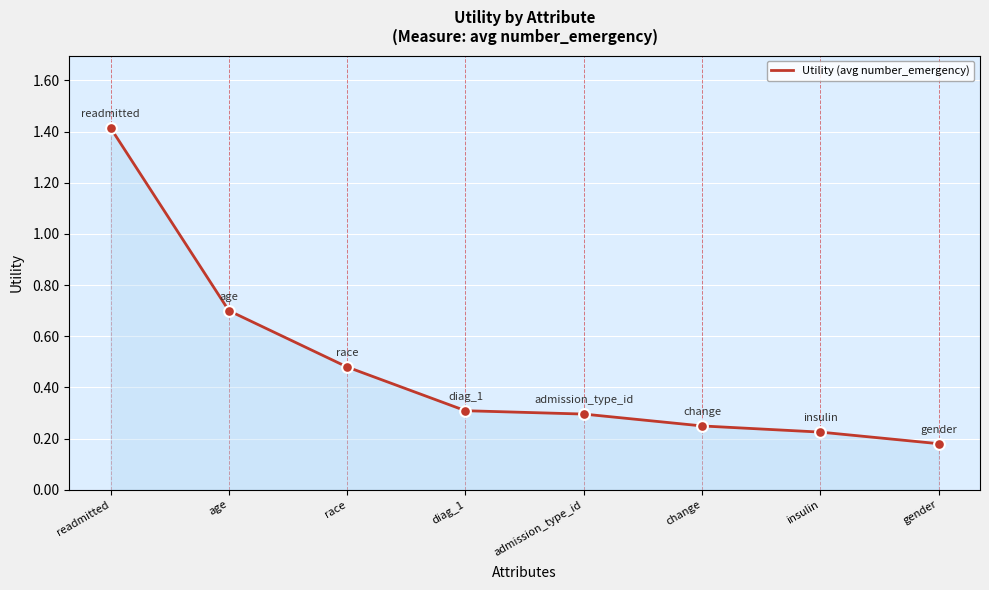

Between gender and age, which is larger?

age